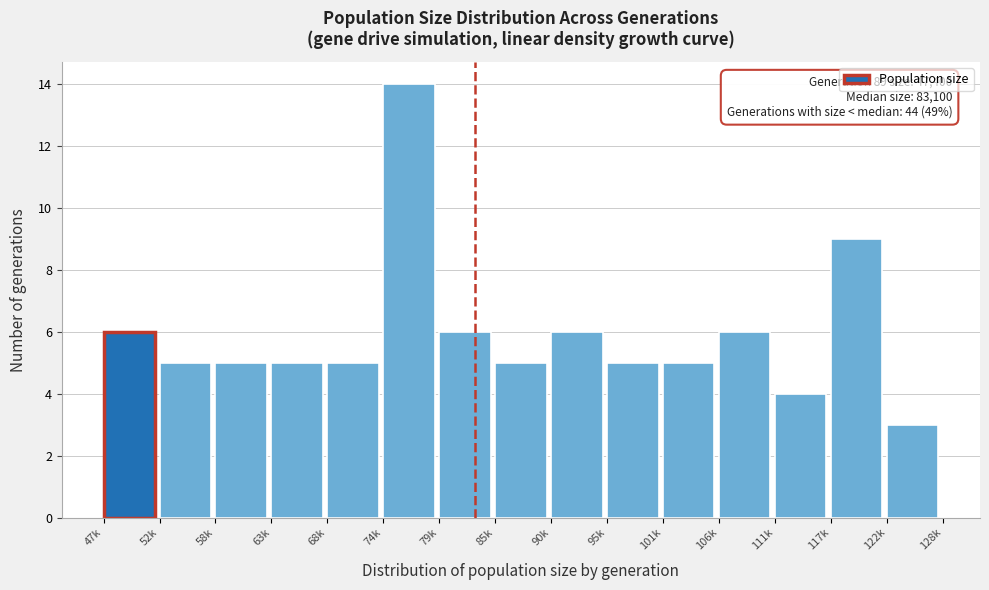

Reading left to right, extract all data points from this chart.

47k=6	52k=5	58k=5	63k=5	68k=5	74k=14	79k=6	85k=5	90k=6	95k=5	101k=5	106k=6	111k=4	117k=9	122k=3